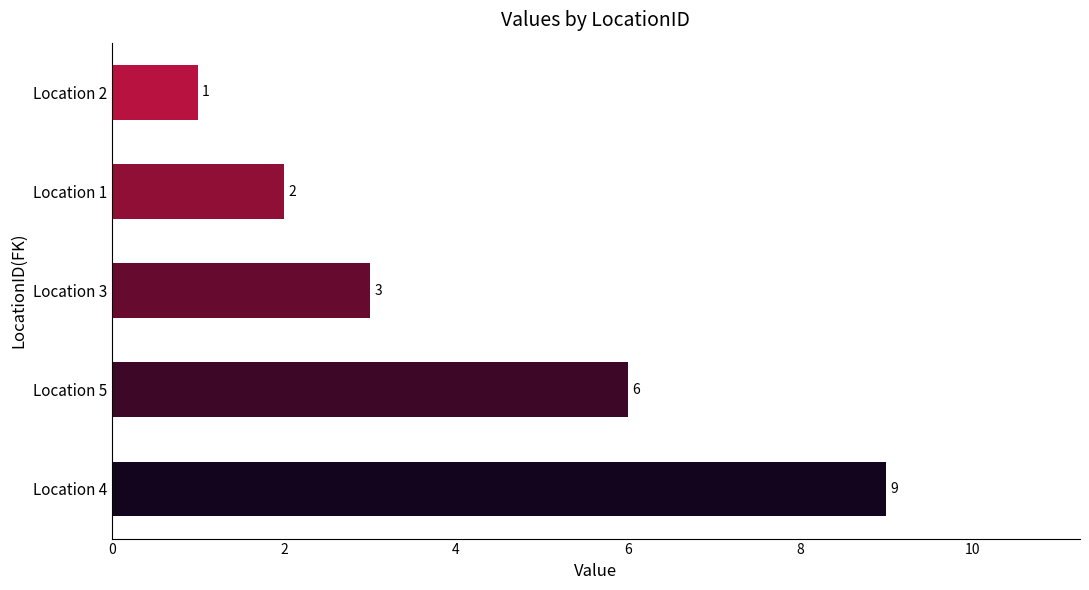

What is the difference between the maximum and minimum values?

8